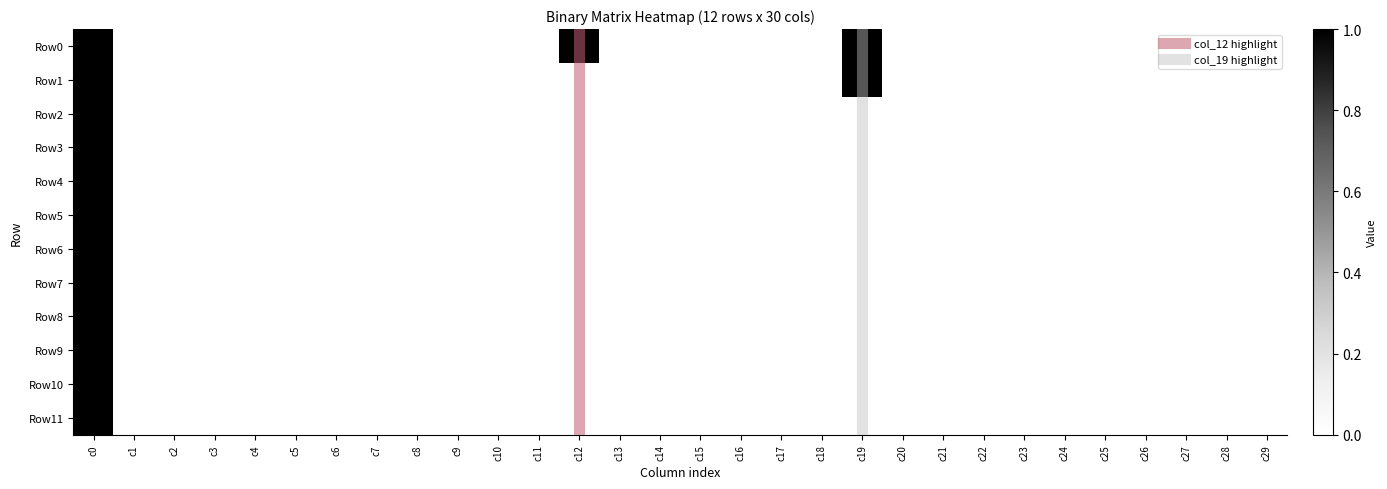

At how many categories does at least one series exceed 0?

3